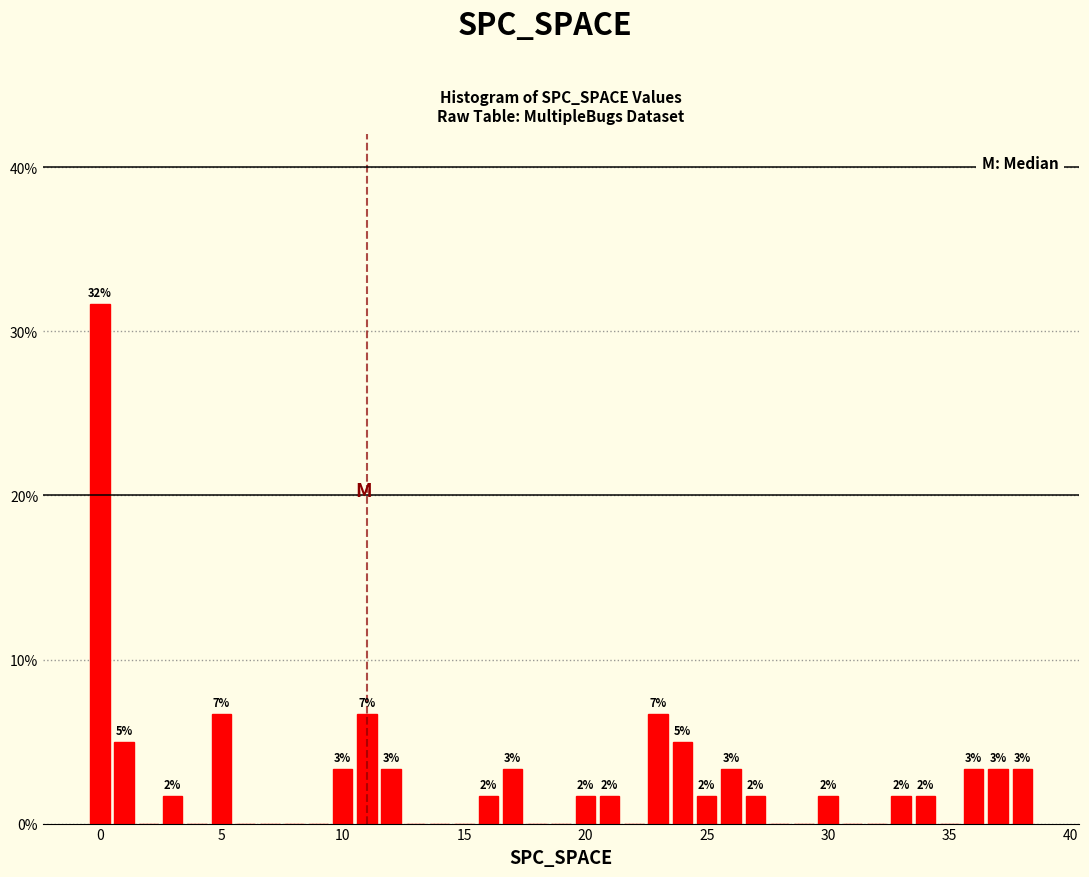

Around what value on the x-axis is the tallest bar? Give the approximate position of its centre, as read against the axis.

0.0